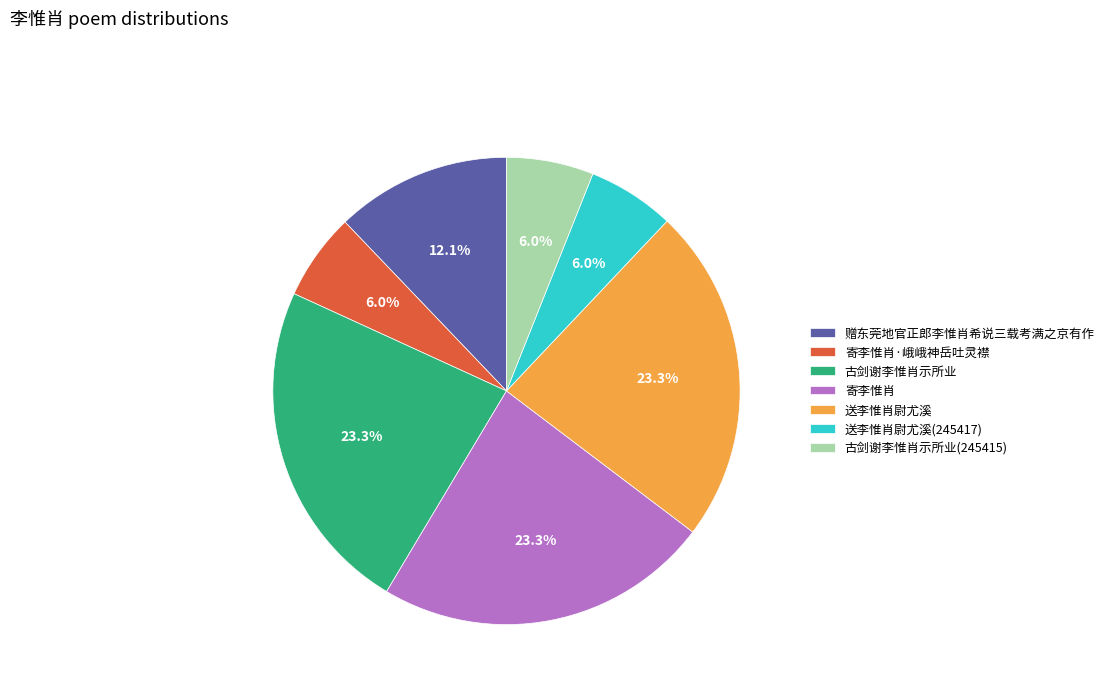

To the nearest percent, what is the average slice percentage?

14%